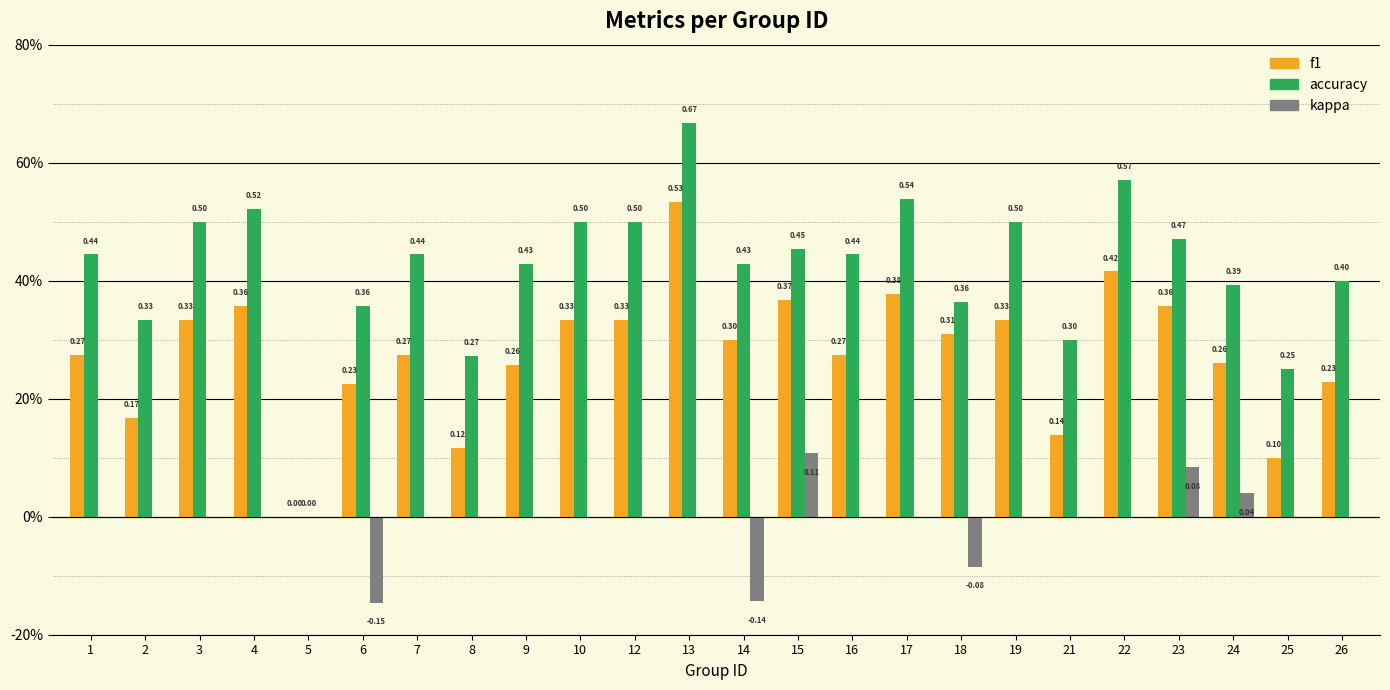

Rank the series by their maximum value, from lowest to highest.

kappa, f1, accuracy